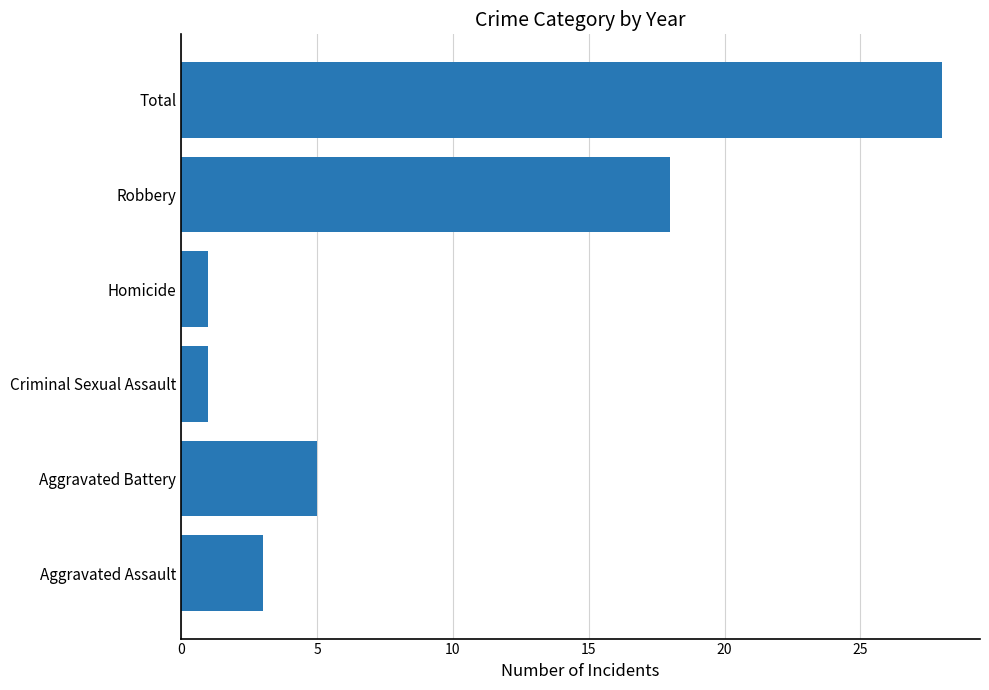

How many distinct data groups are displayed?

1